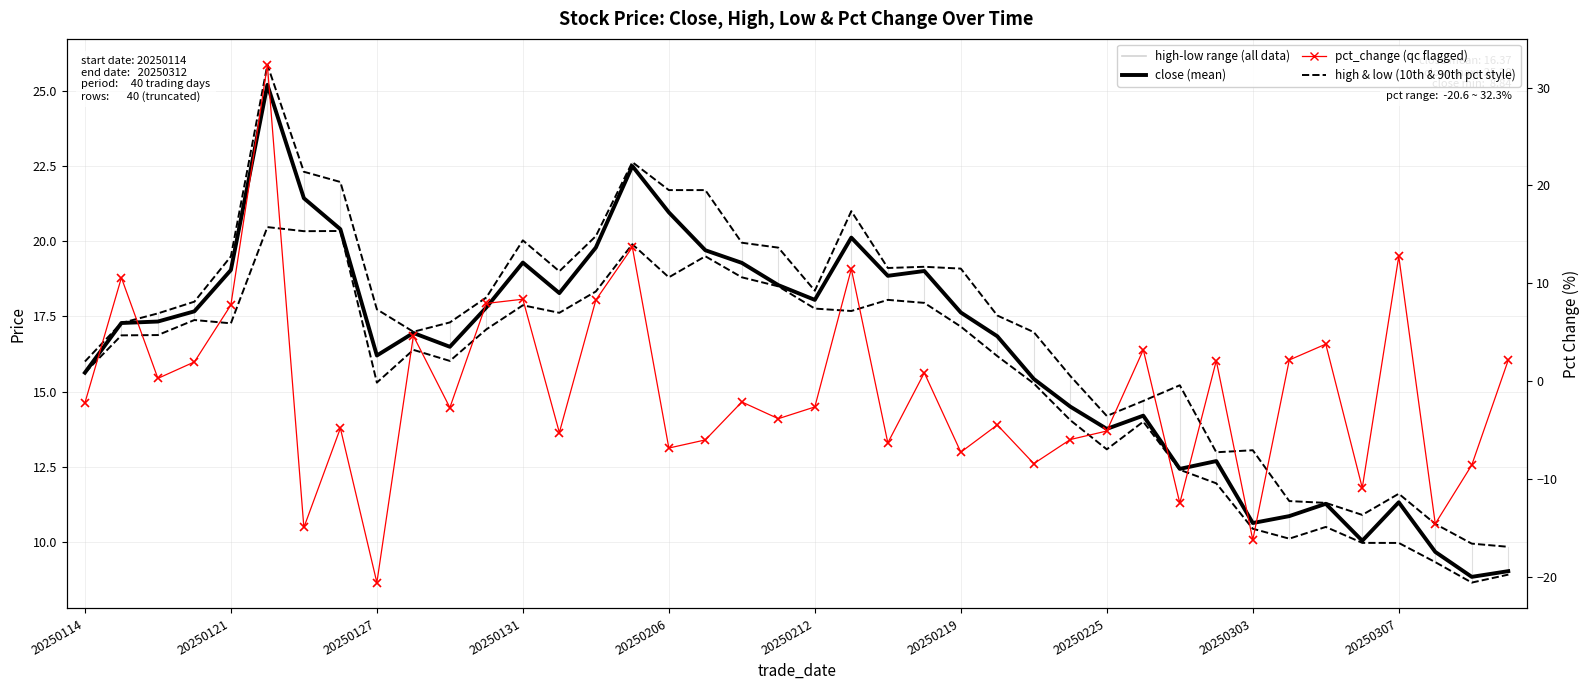

How many intersections are there between low (lower) and pct_change (qc flagged)?

4